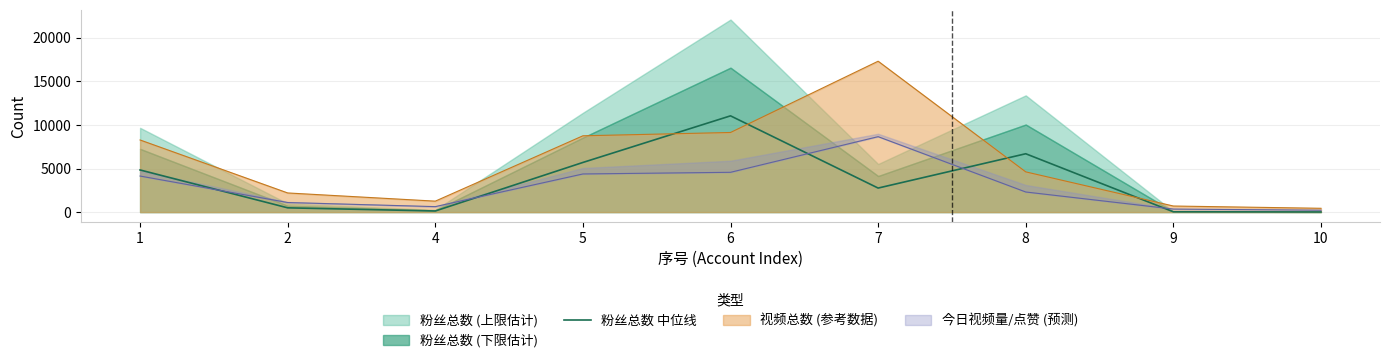

True or false: 视频总数 (参考数据) and 粉丝总数 中位线 cross at least once.

True